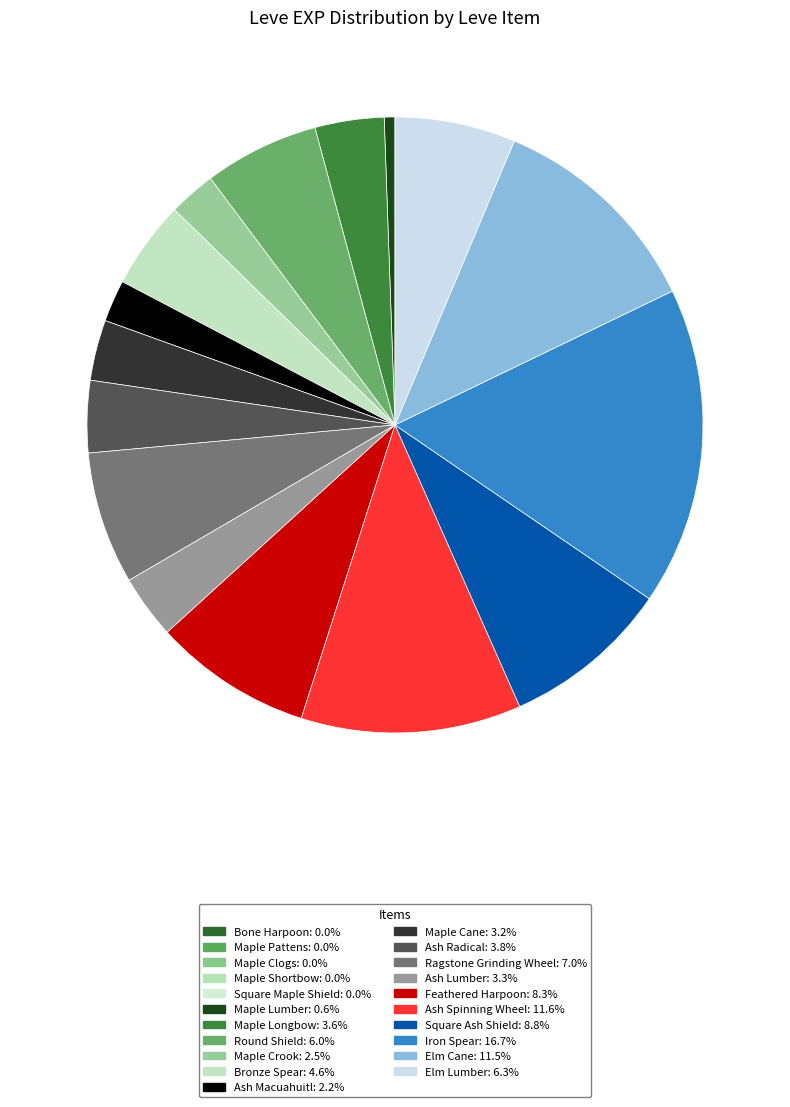

Rank the categories by value from lowest to highest.

Bone Harpoon, Maple Pattens, Maple Clogs, Maple Shortbow, Square Maple Shield, Maple Lumber, Ash Macuahuitl, Maple Crook, Maple Cane, Ash Lumber, Maple Longbow, Ash Radical, Bronze Spear, Round Shield, Elm Lumber, Ragstone Grinding Wheel, Feathered Harpoon, Square Ash Shield, Elm Cane, Ash Spinning Wheel, Iron Spear